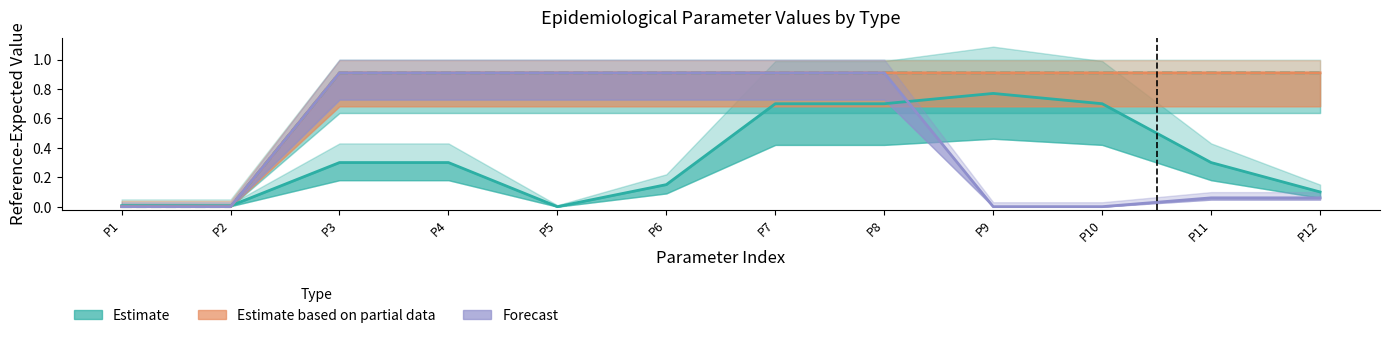

At which label is Estimate based on partial data (kappa TB=3) closest to 0?

P1